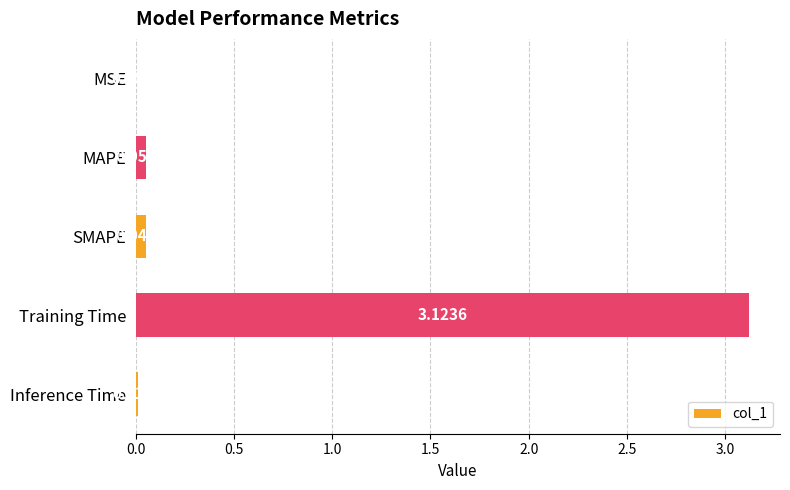

Between Inference Time and MSE, which is larger?

Inference Time